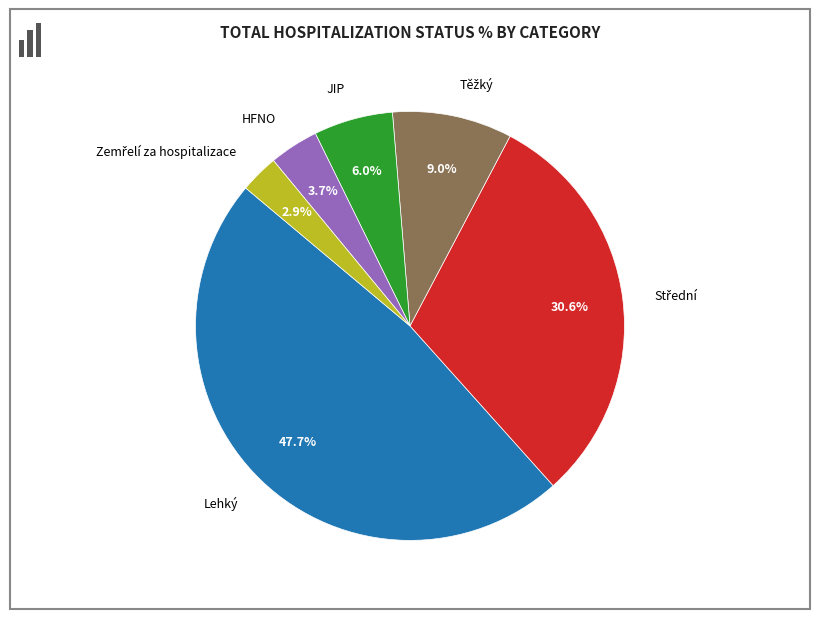

What portion of the pie excludes Střední?

69.4%